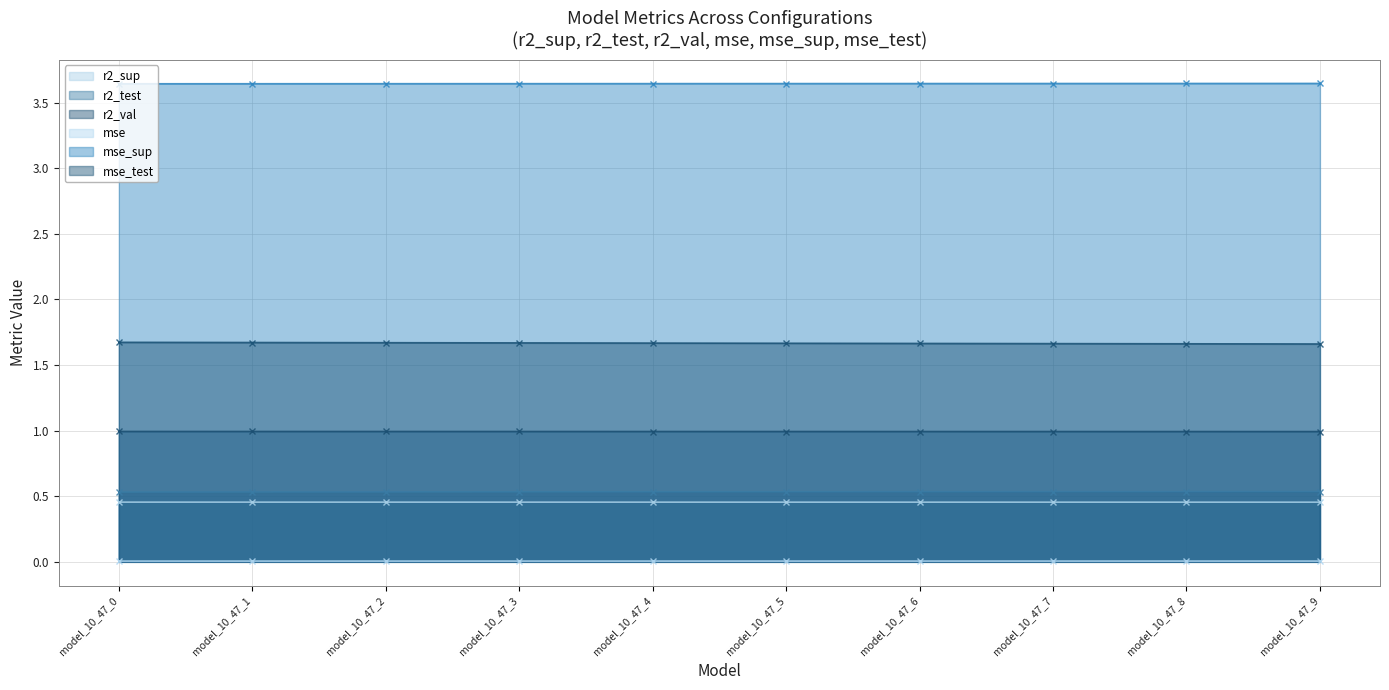

True or false: r2_test and r2_val intersect in this chart.

False